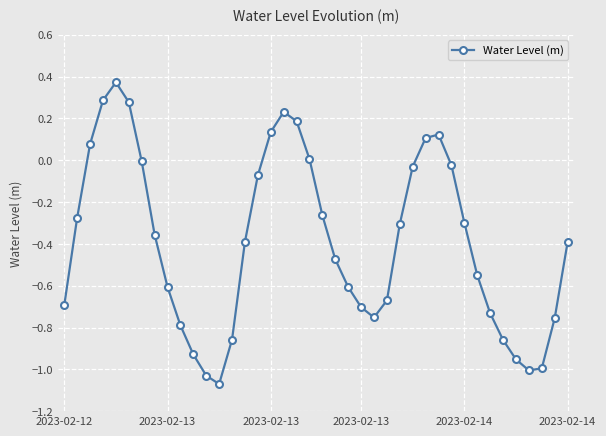

What is the difference between the maximum and minimum values?

1.4